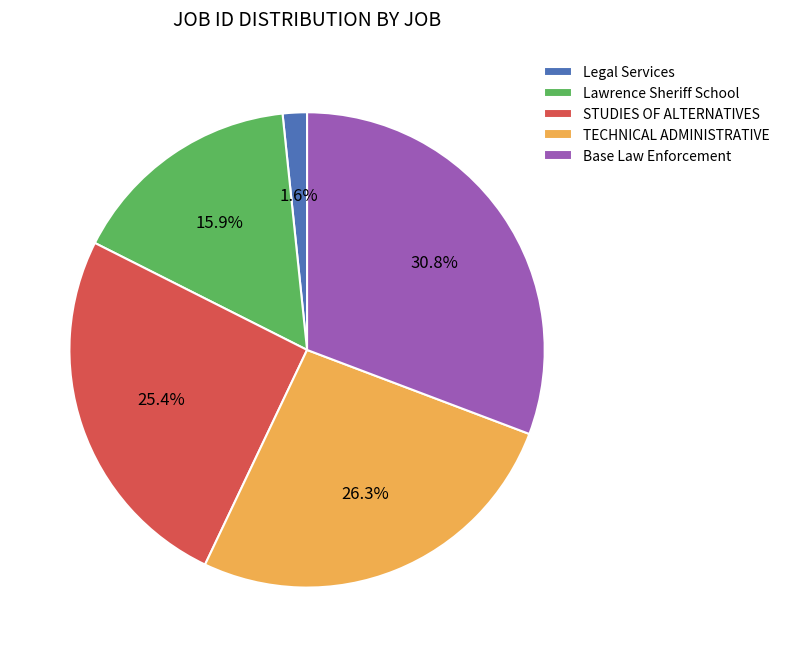

What percentage is the STUDIES OF ALTERNATIVES slice, to the nearest percent?

25%